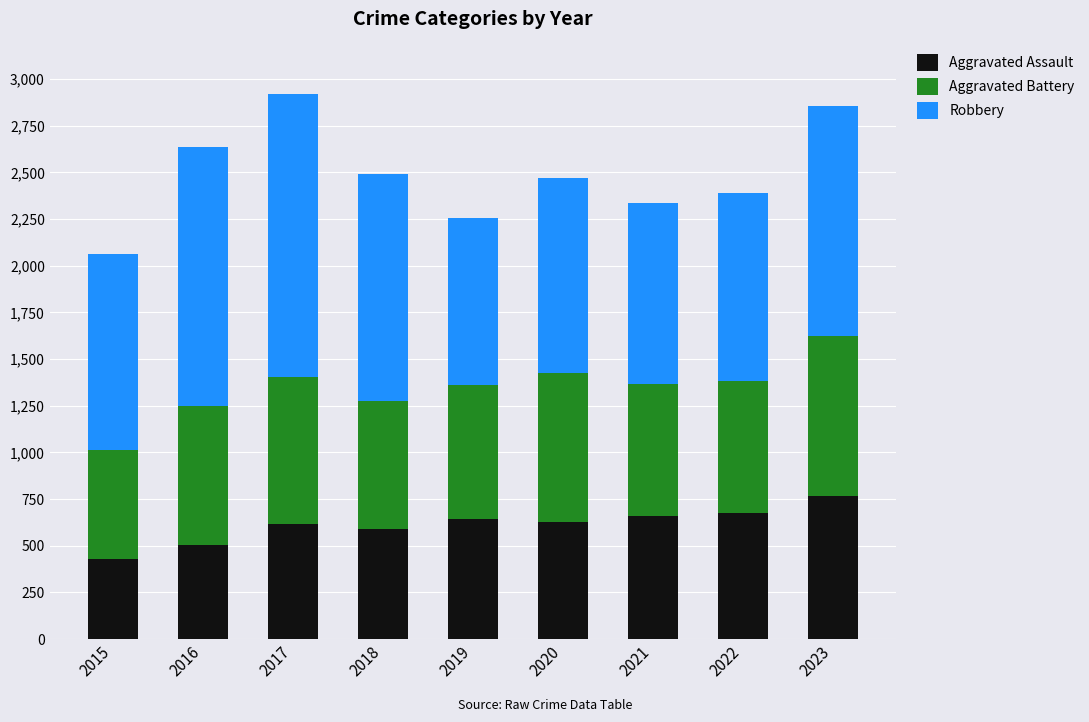

How many data points does each series have?

9